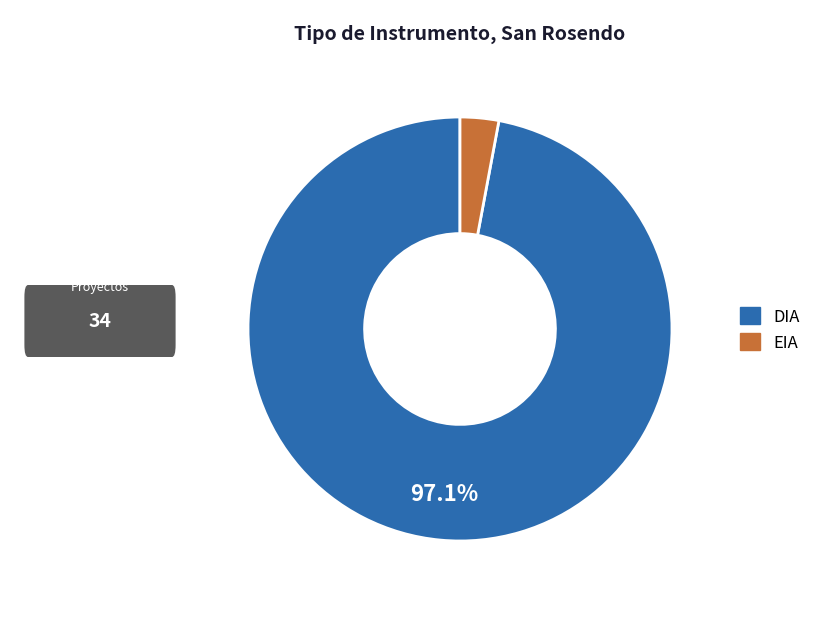

How many segments does this pie chart have?

2